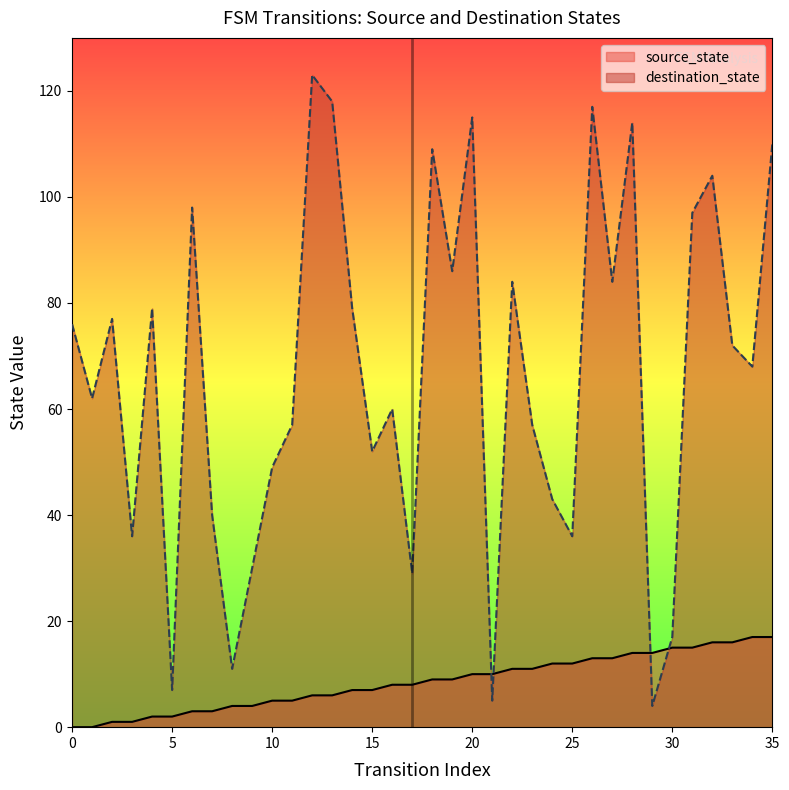

The source_state series shows 23 at 35. True or false?

False